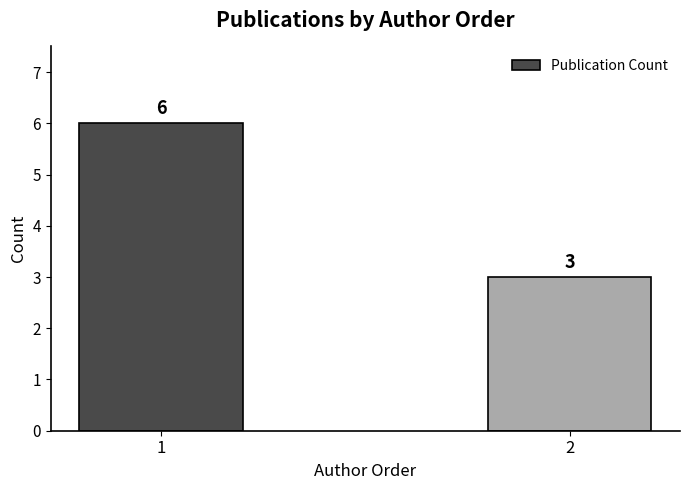

The value at 2 is 1. True or false?

False